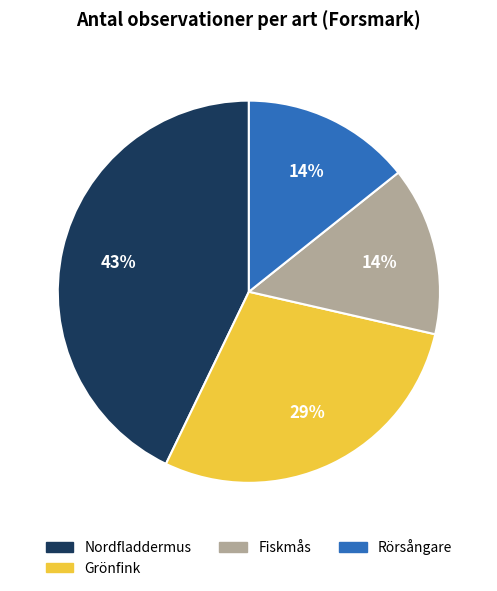

How many segments does this pie chart have?

4